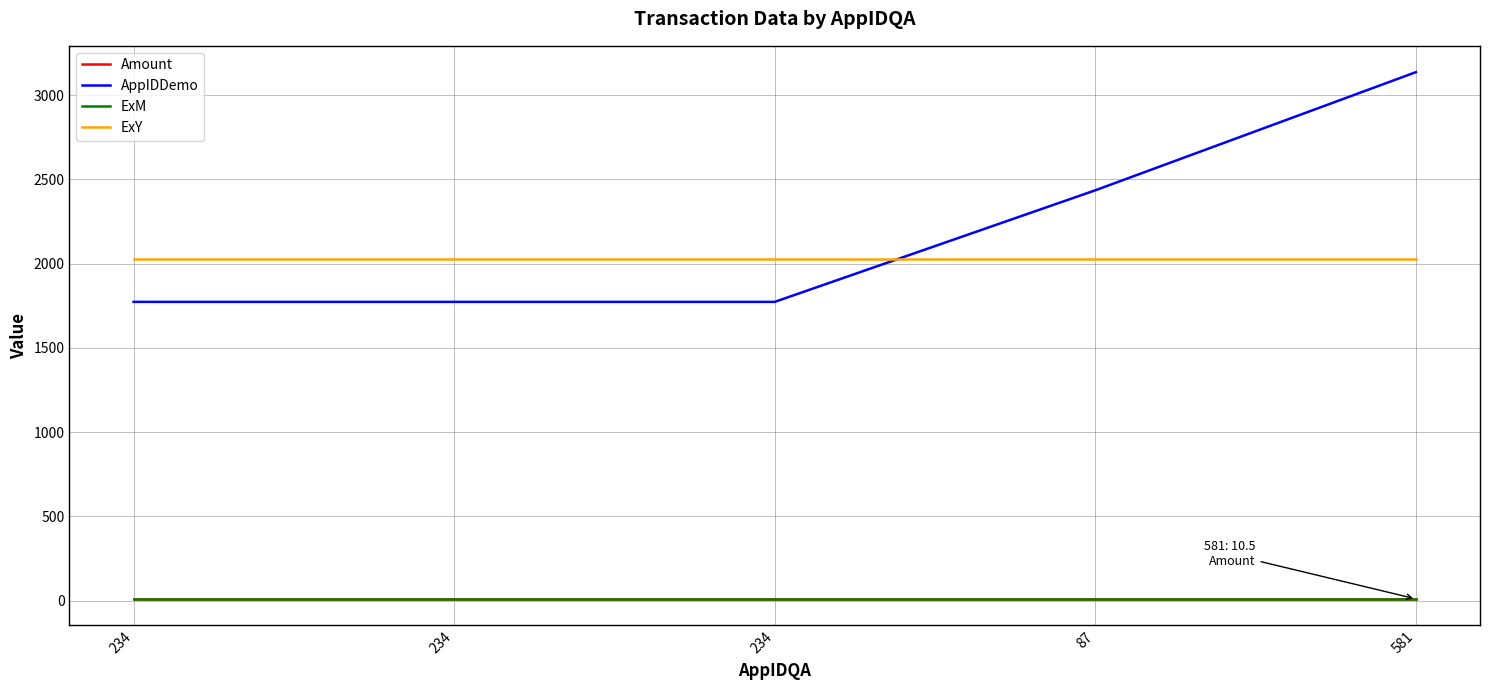

What is the sum of the ExY values at 87 and 581?

4058.0